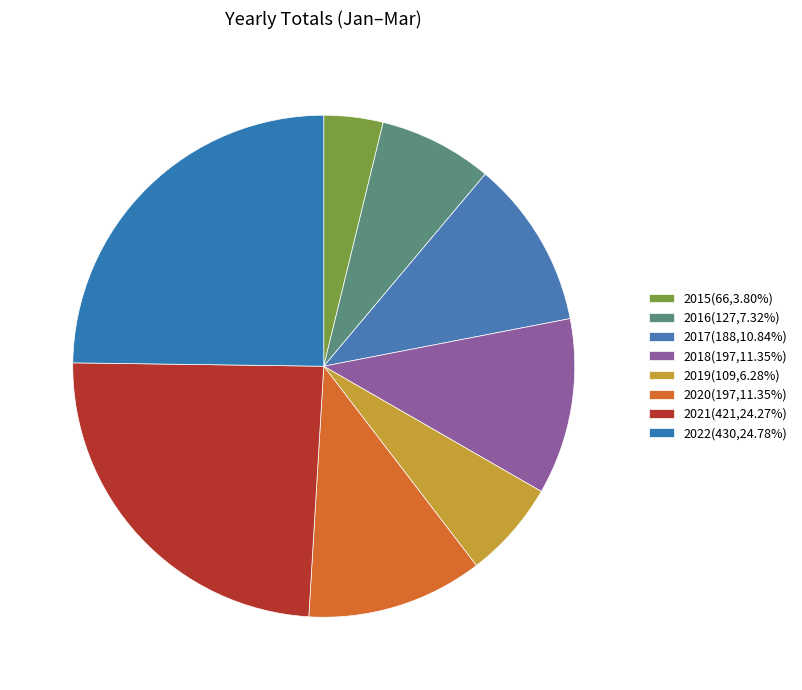

To the nearest percent, what is the difference between the largest and smallest slice percentages?

21%